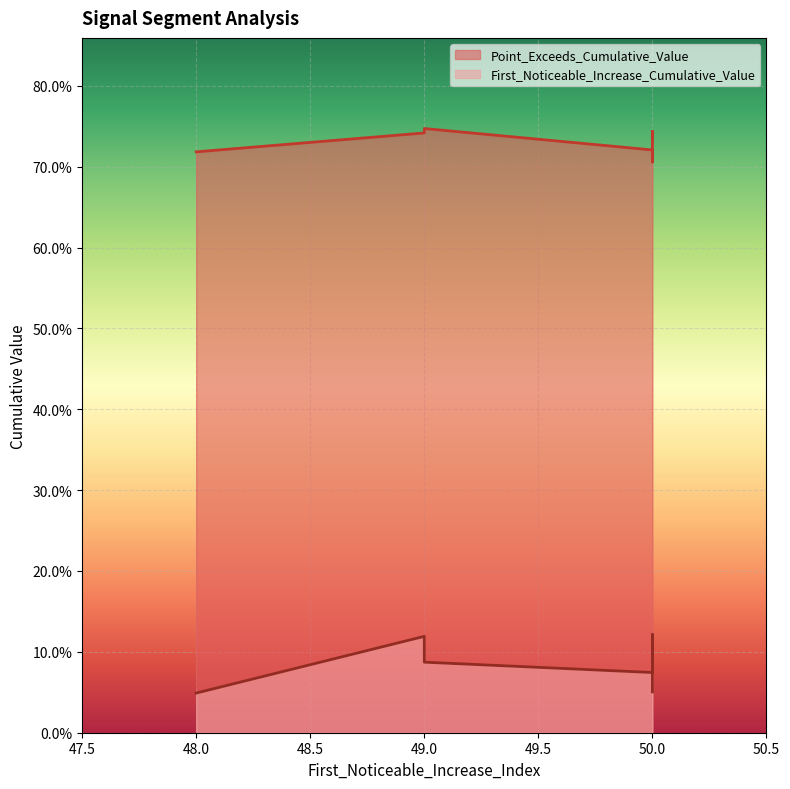

Which series has the widest spread of values?

First_Noticeable_Increase_Cumulative_Value